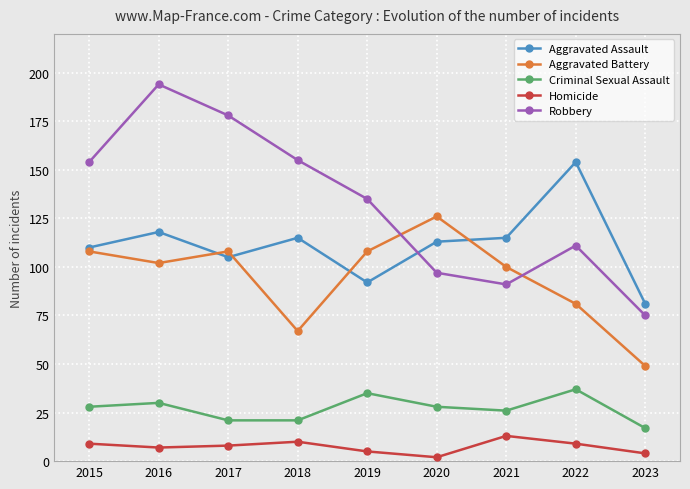

What is the value of the Aggravated Battery point at the 1st from the left?

108